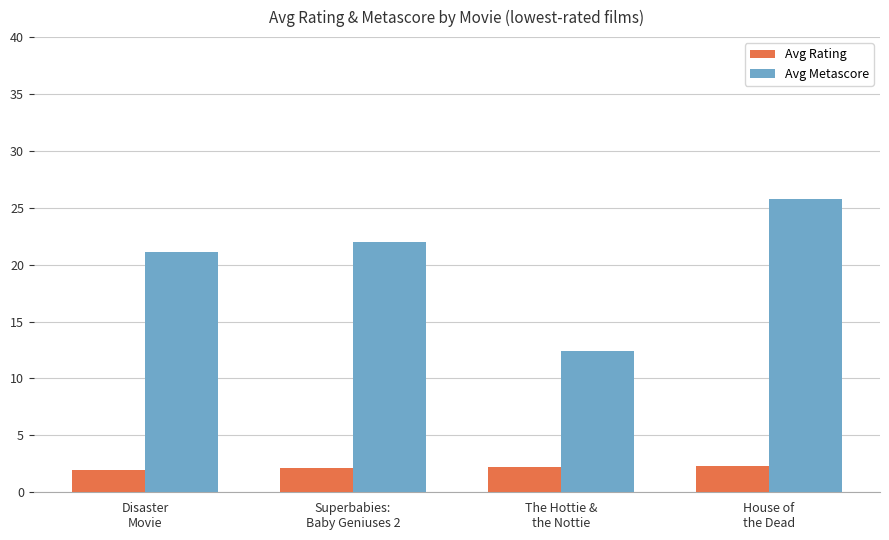

At House of
the Dead, list the series in order from smallest to largest.

Avg Rating, Avg Metascore